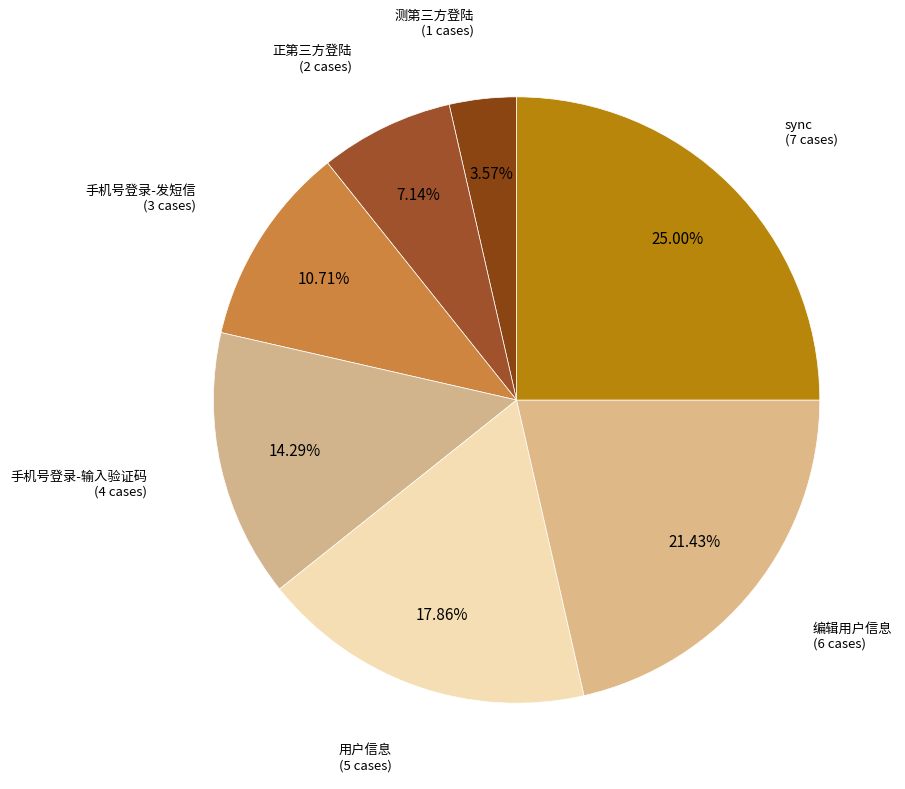

Count the number of slices in the pie.

7